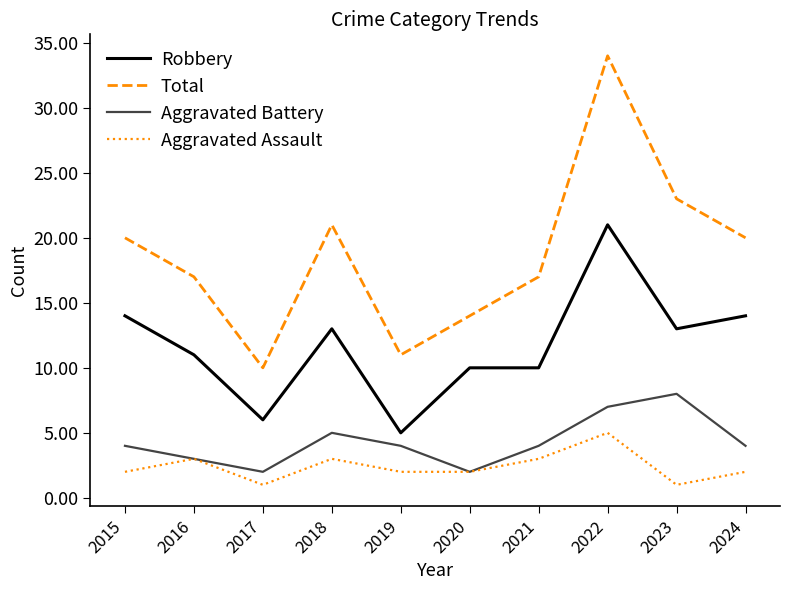

What are all the series names shown in the legend?

Robbery, Total, Aggravated Battery, Aggravated Assault